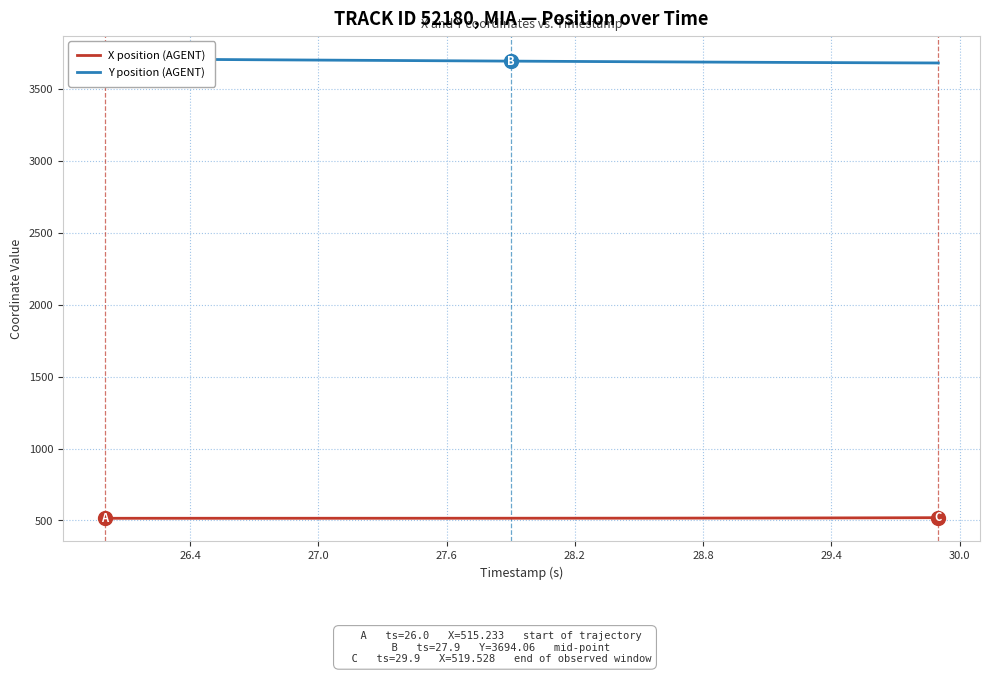

List the series in order of their peak value, highest first.

Y position (AGENT), X position (AGENT)